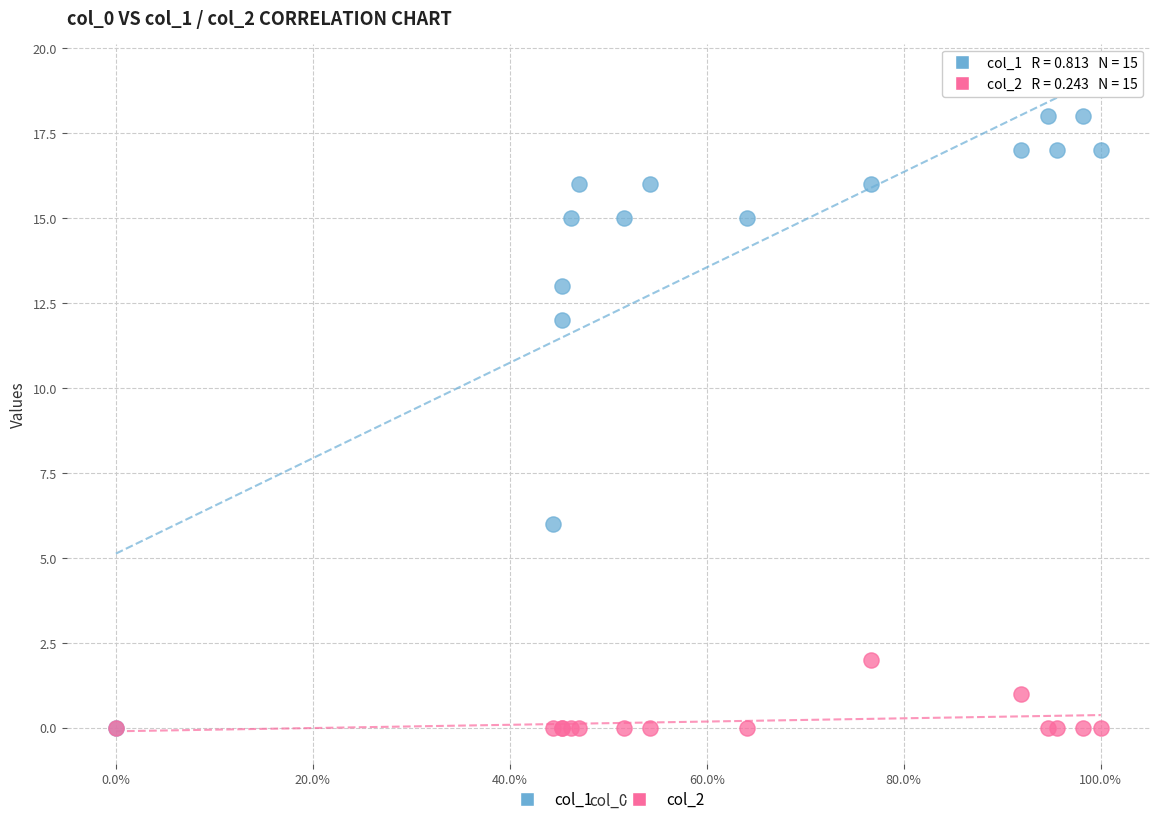

What are all the series names shown in the legend?

col_1, col_2